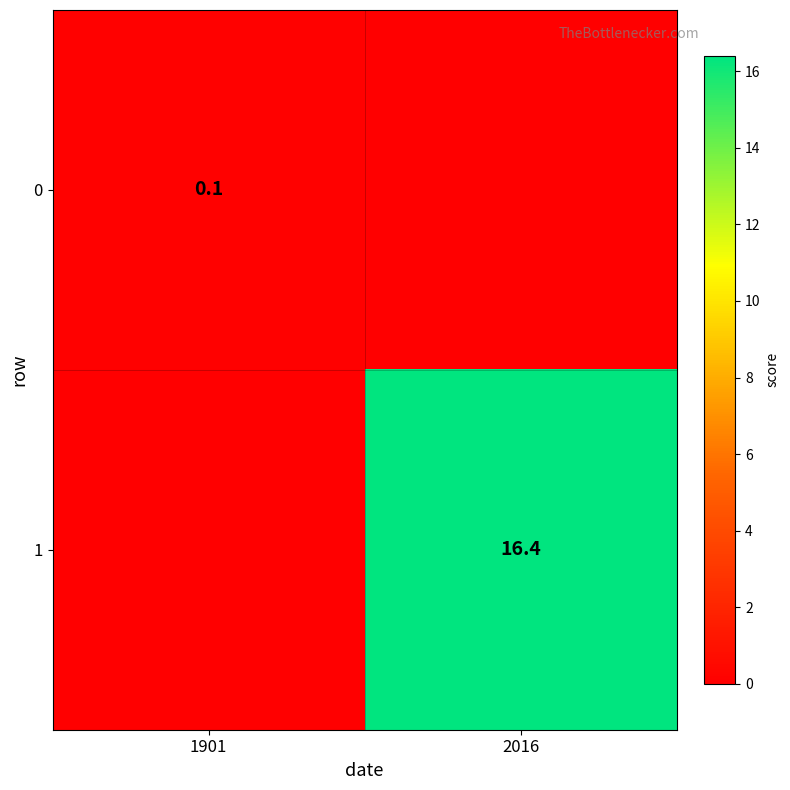

The 1 series shows 23.8 at 2016. True or false?

False